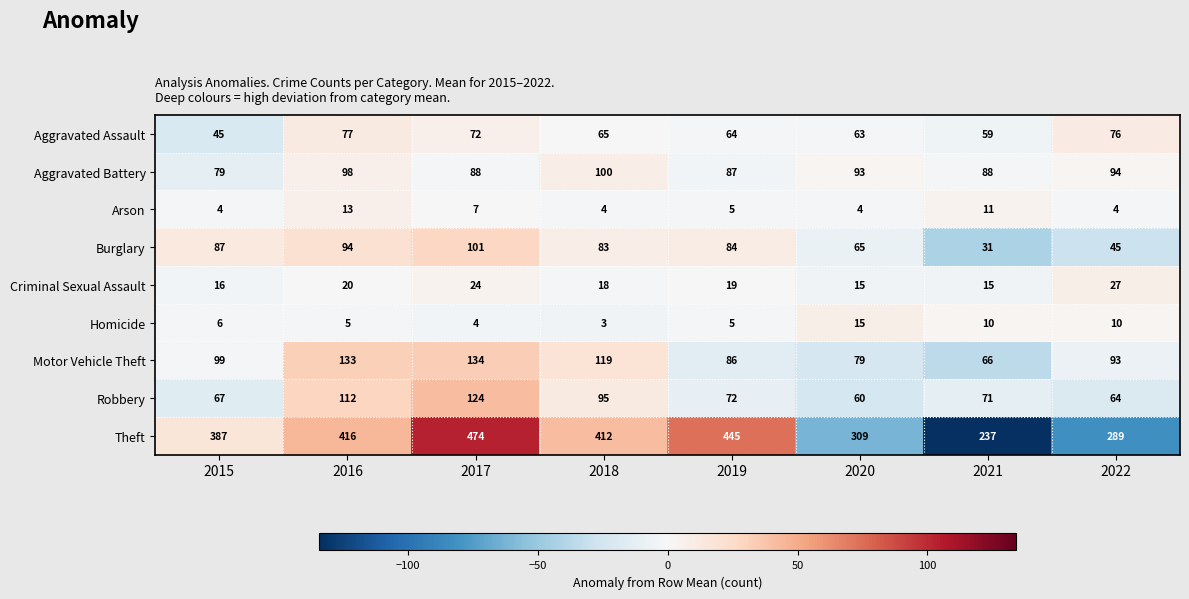

Is it true that Criminal Sexual Assault equals 14 at 2017?

False